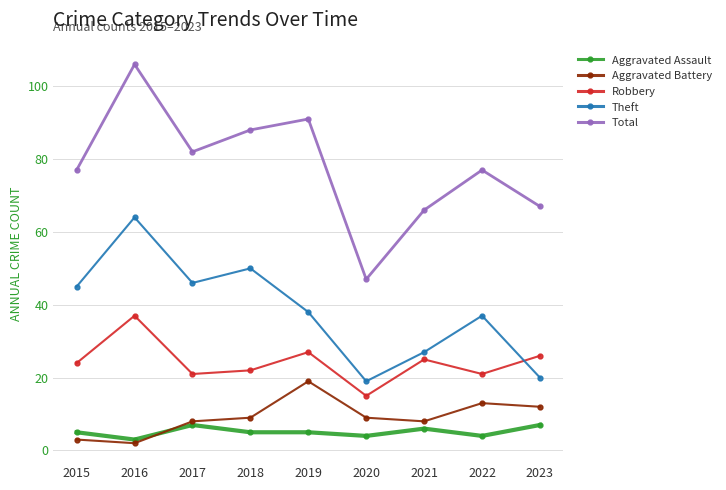

How many lines are shown in the chart?

5